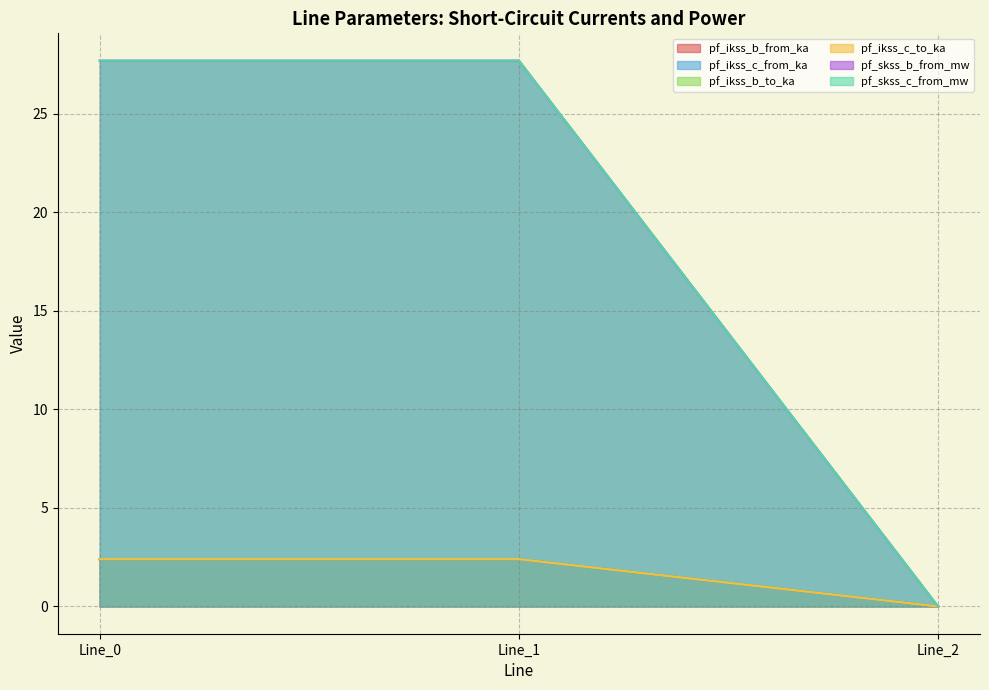

The value of pf_ikss_b_from_ka at Line_1 is 2.4. True or false?

True